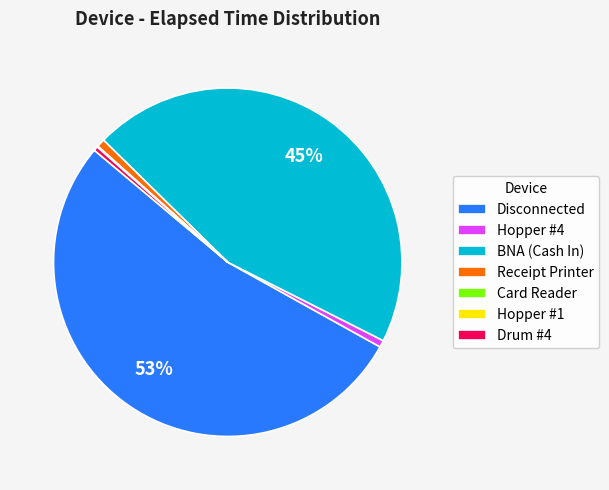

To the nearest percent, what percentage of the pie is Disconnected?

53%